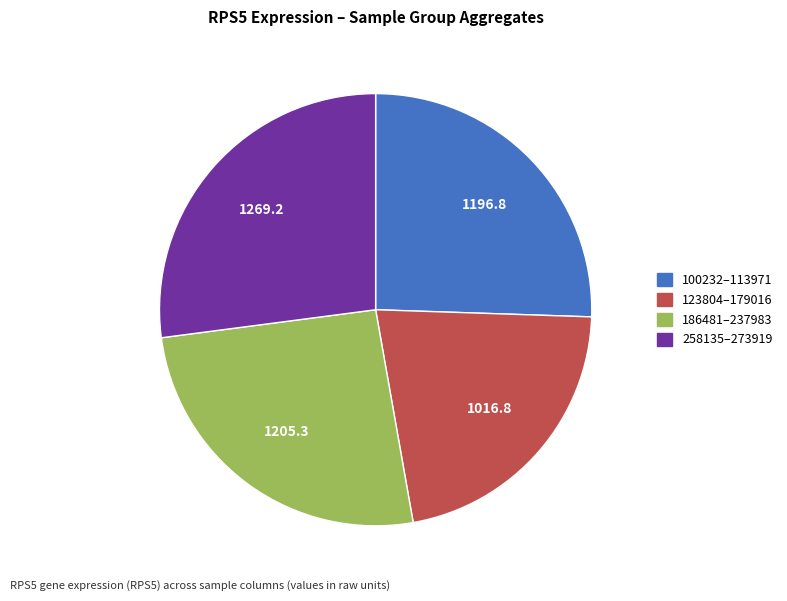

Between 186481–237983 and 123804–179016, which is larger?

186481–237983